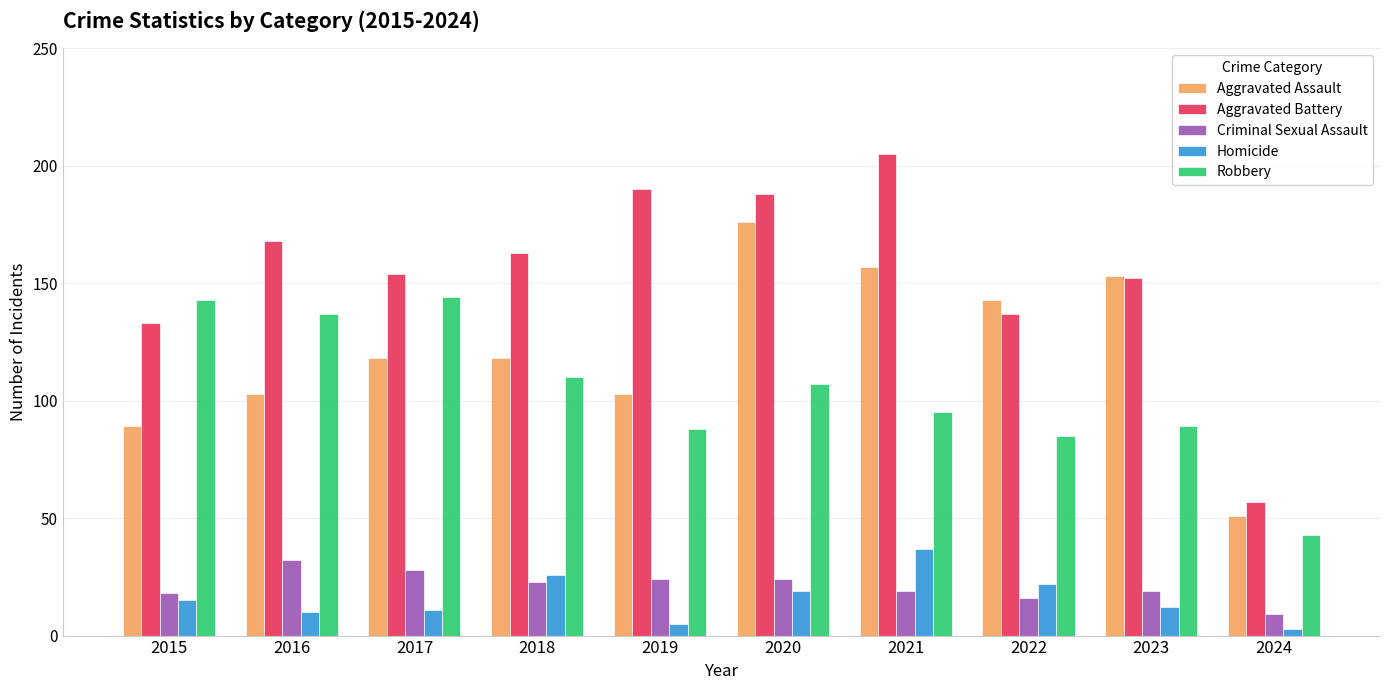

Does the chart contain any negative values?

No